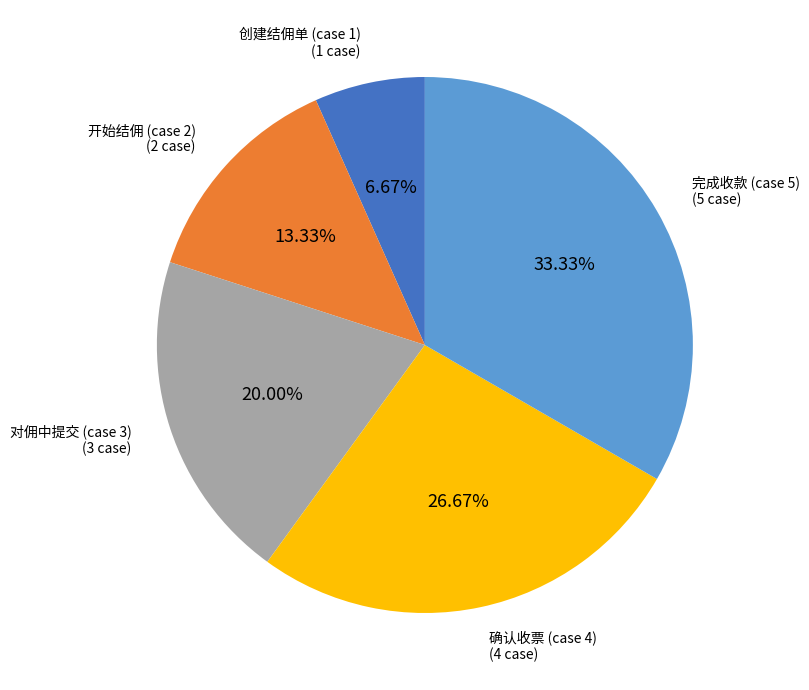

Does 开始结佣 (case 2) account for over 50% of the chart?

No